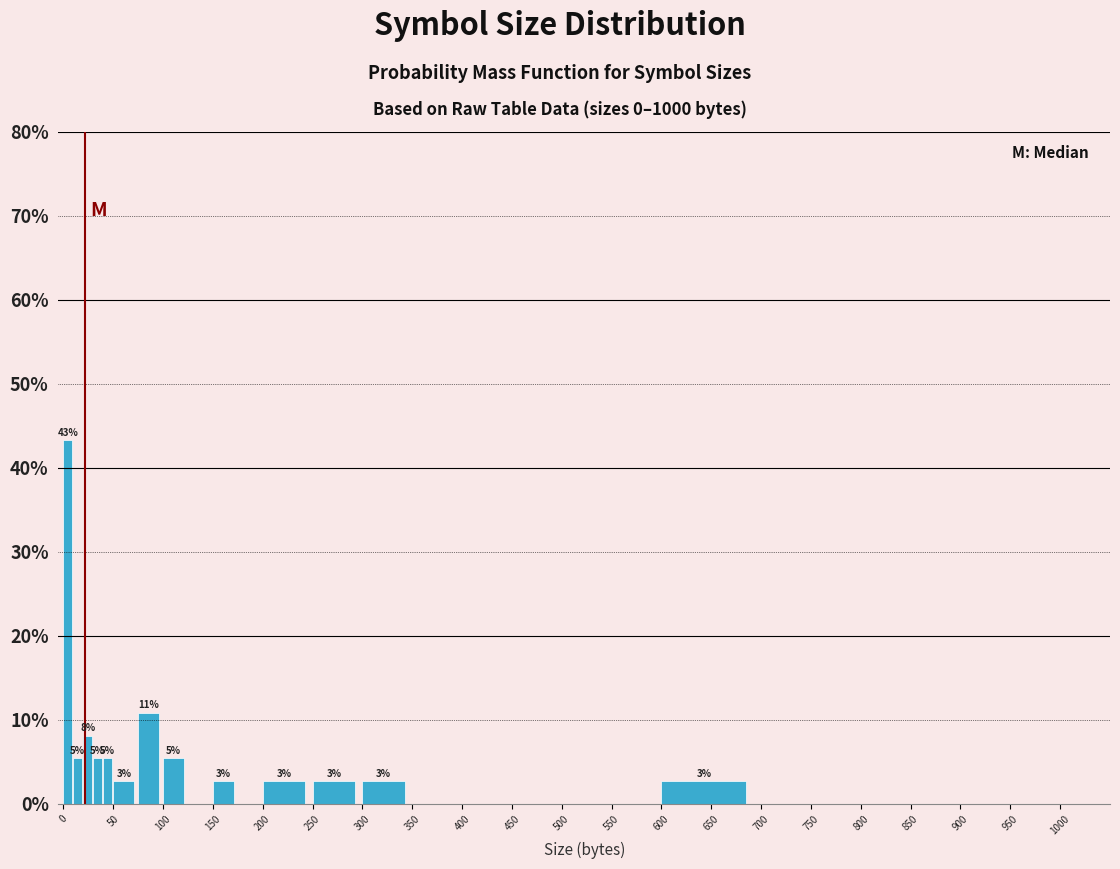

Around what value on the x-axis is the tallest bar? Give the approximate position of its centre, as read against the axis.

5